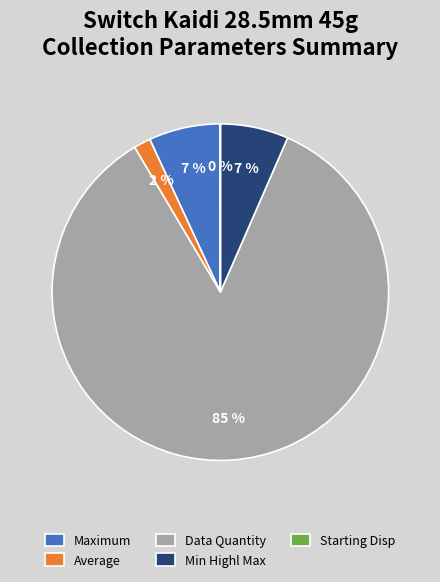

Do Average and Data Quantity together represent more than half of the pie?

Yes